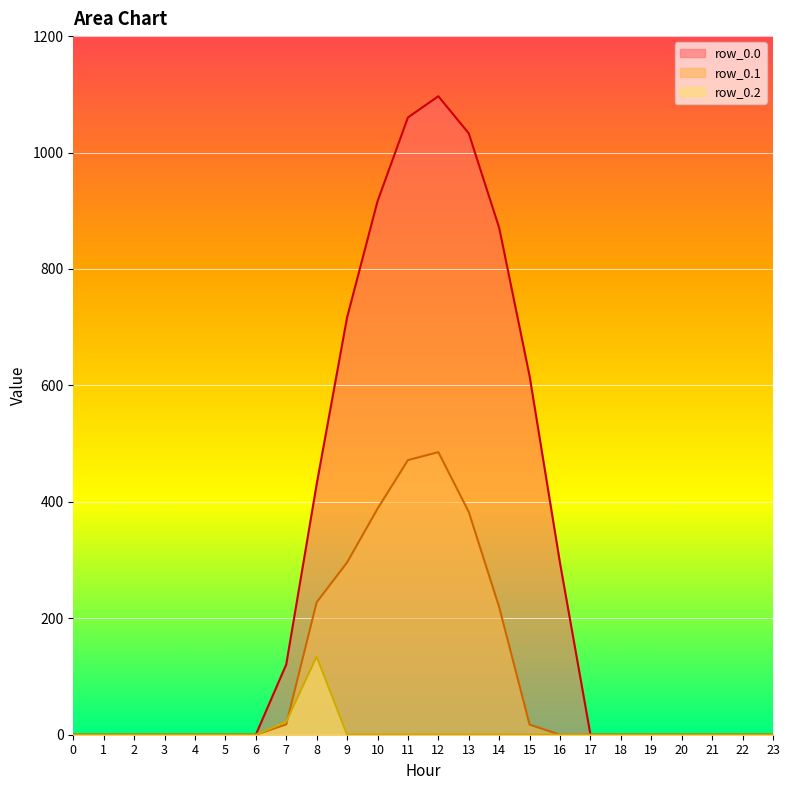

Where is row_0.1 nearest to the value 242?

8